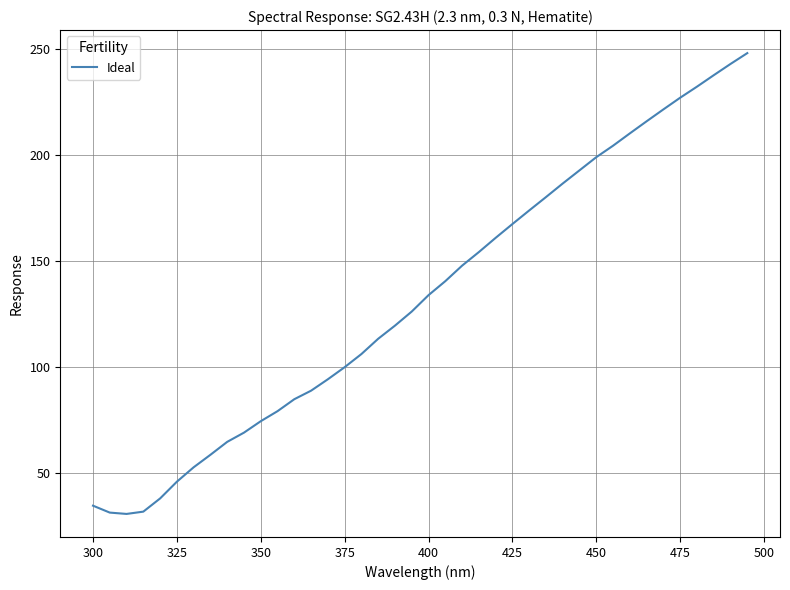

What is the minimum value shown in the chart?

30.9